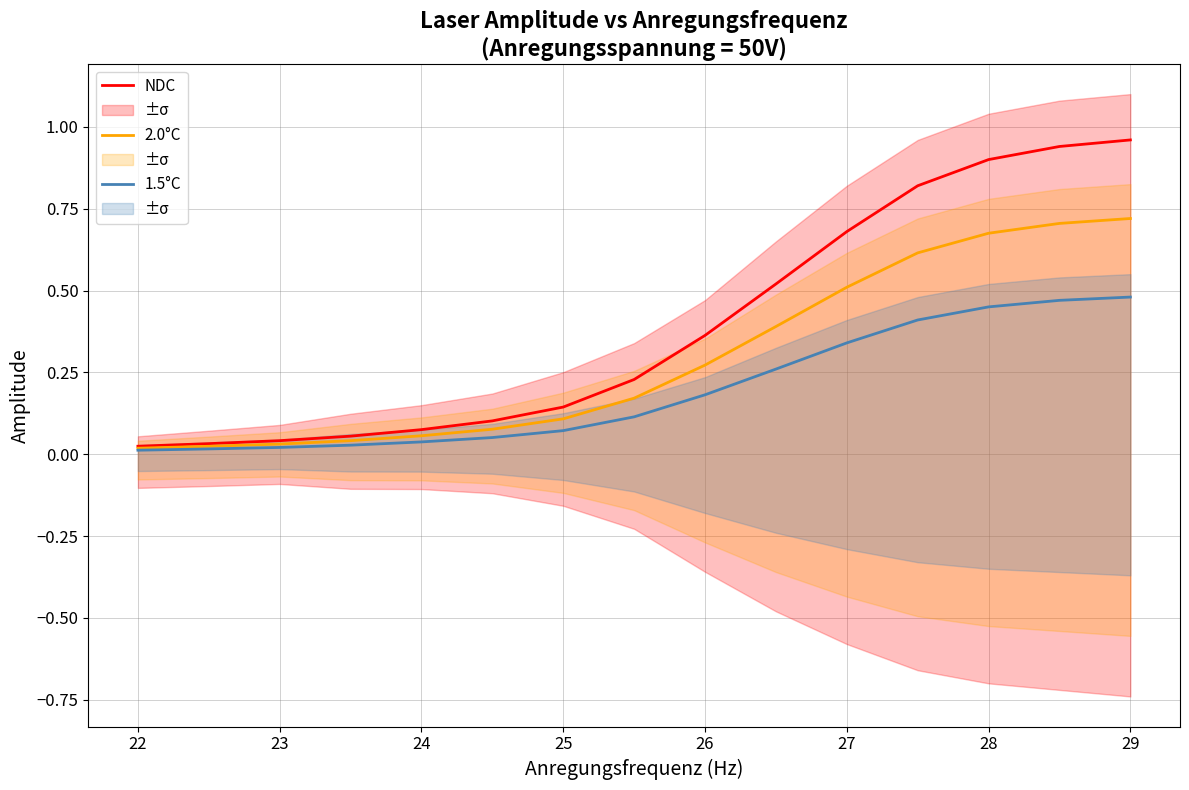

Rank the series at 26 from lowest to highest value.

1.5°C, 2.0°C, NDC